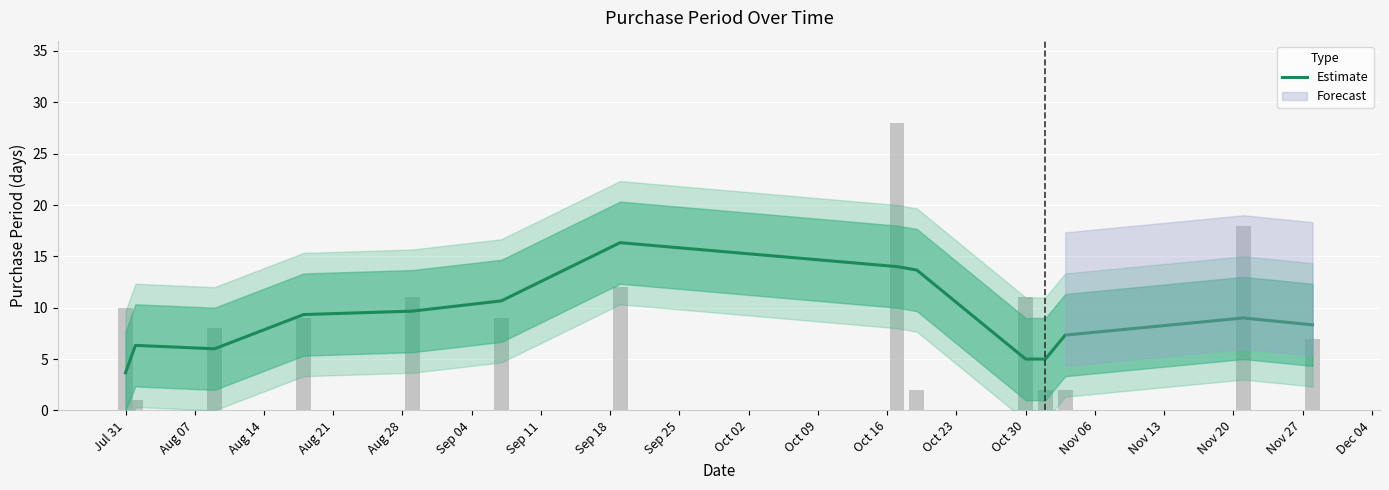

Which has a higher value, Jul 31 or Aug 14?

Aug 14